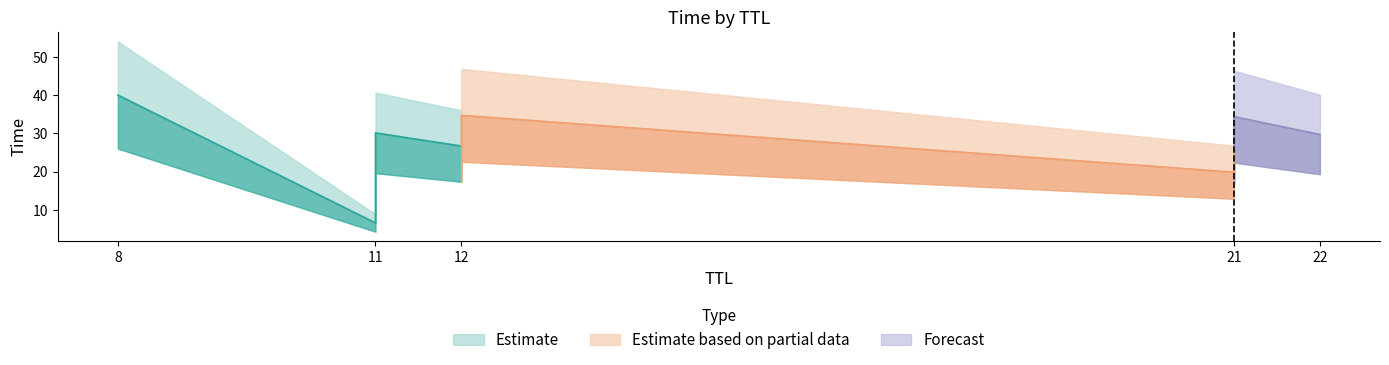

What is the label of the 7th point from the left?

11